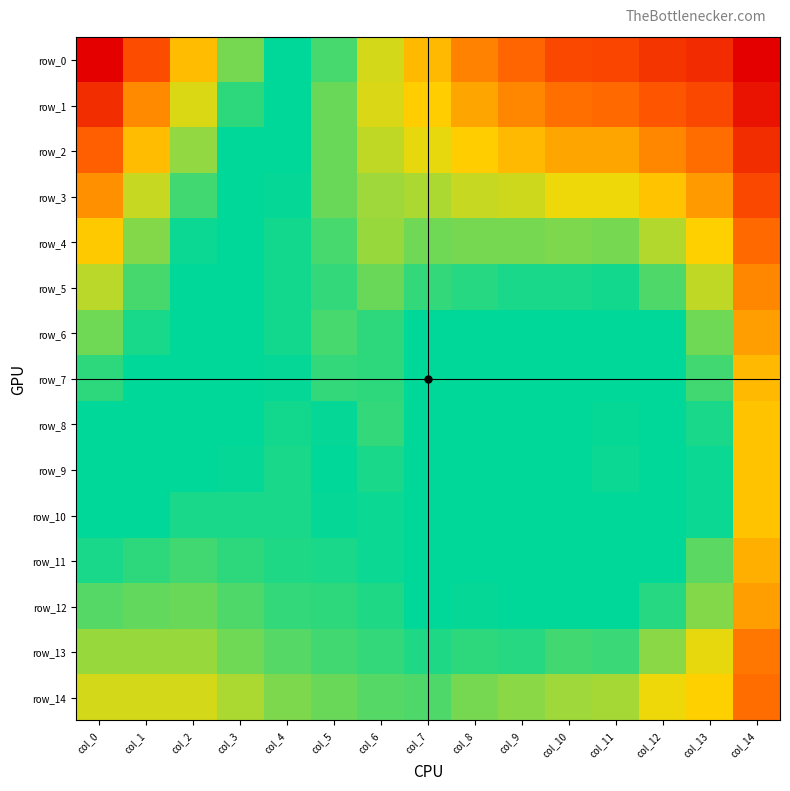

What is the approximate value of row_9 at col_9?

0.9